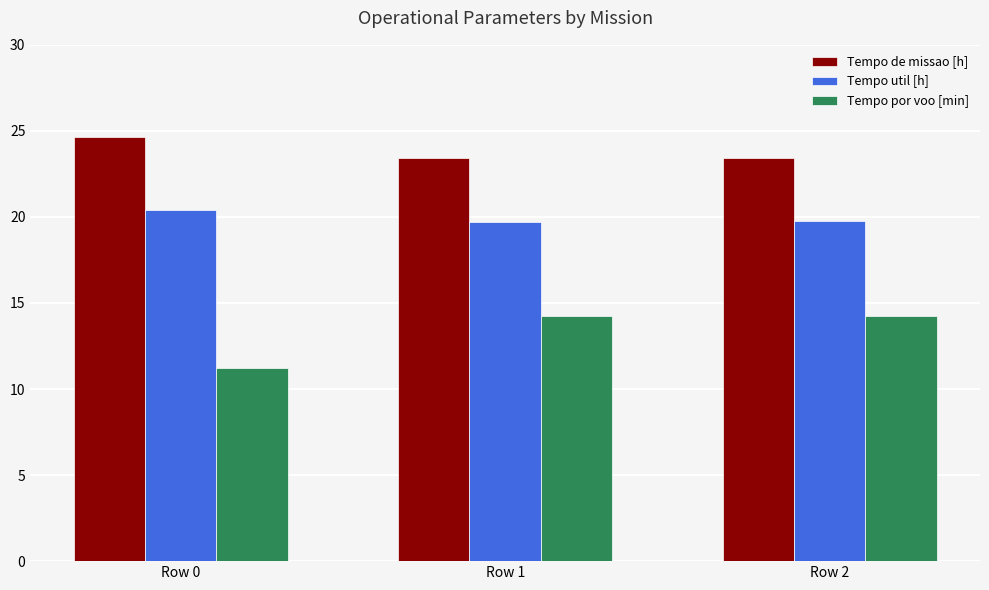

Which category has the lowest value in the Tempo por voo [min] series?

Row 0